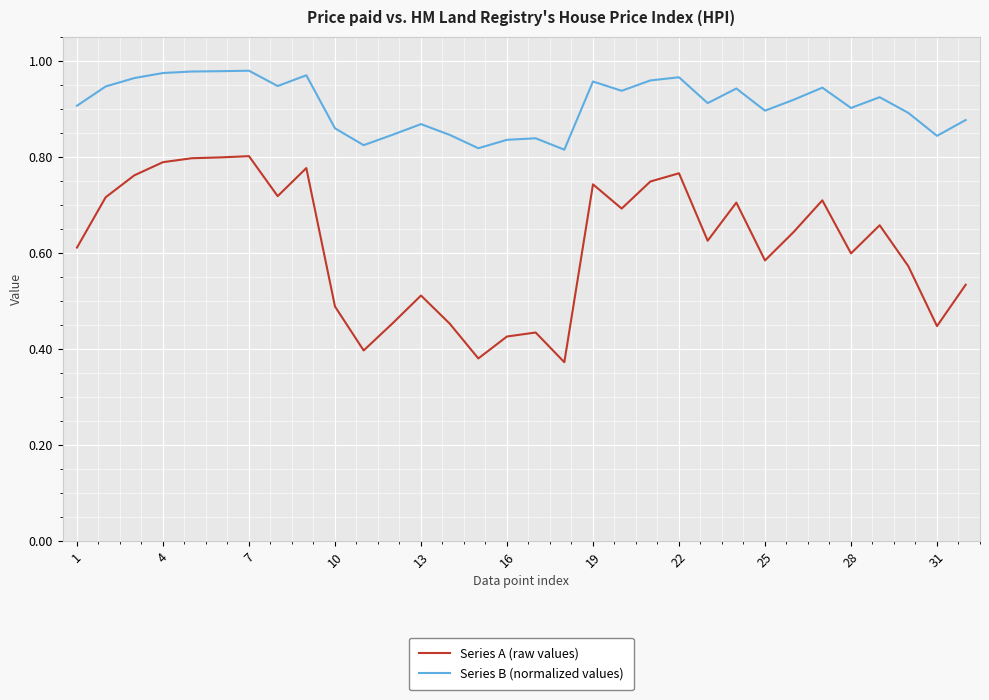

Rank the series by their maximum value, from lowest to highest.

Series A (raw values), Series B (normalized values)